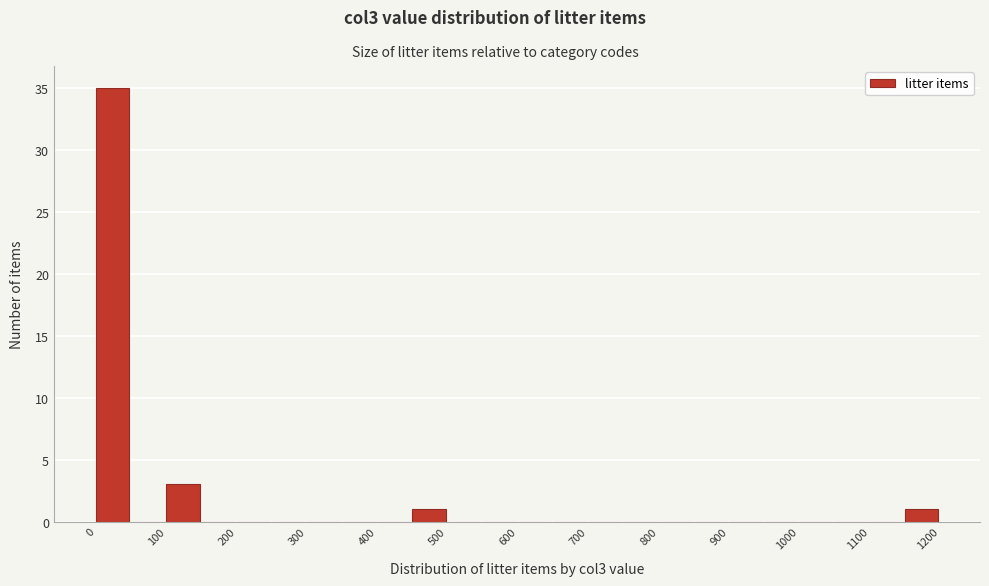

What is the height of the bar covering 1150 to 1200 on the x-axis? The values are not printed on the chart, so give them approximately, as read against the axis.

1